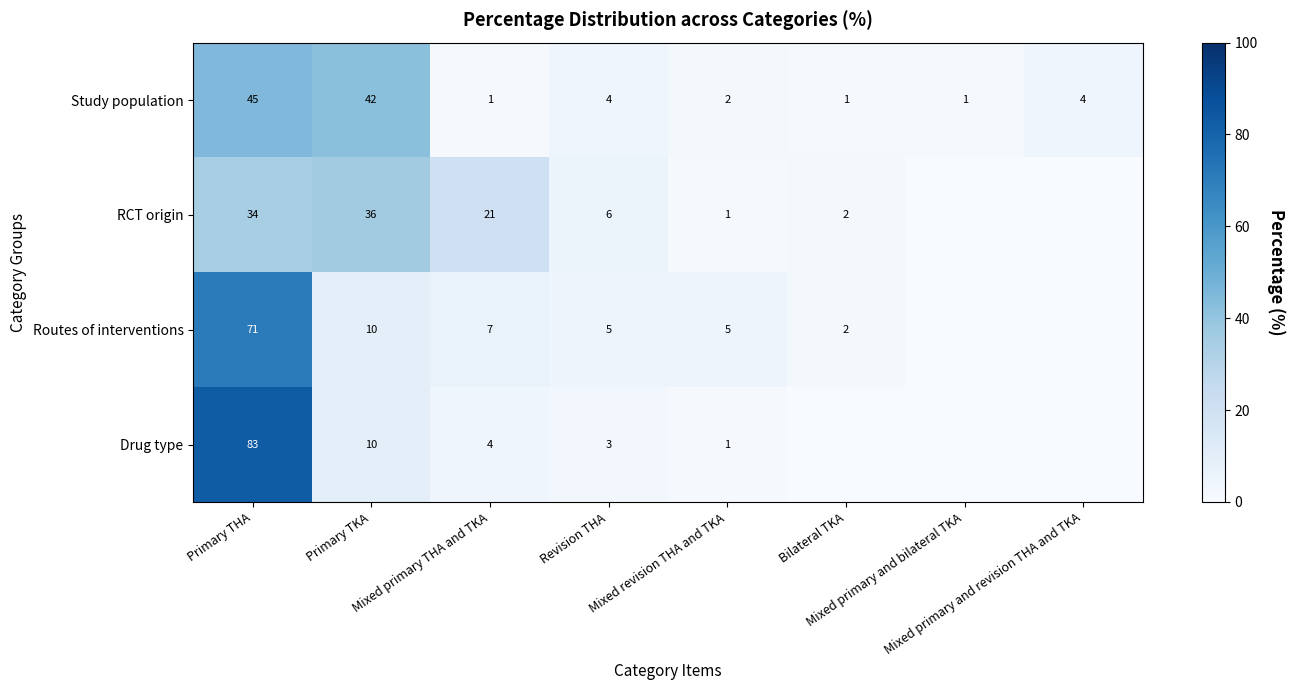

What is the sum of all Study population values?

100